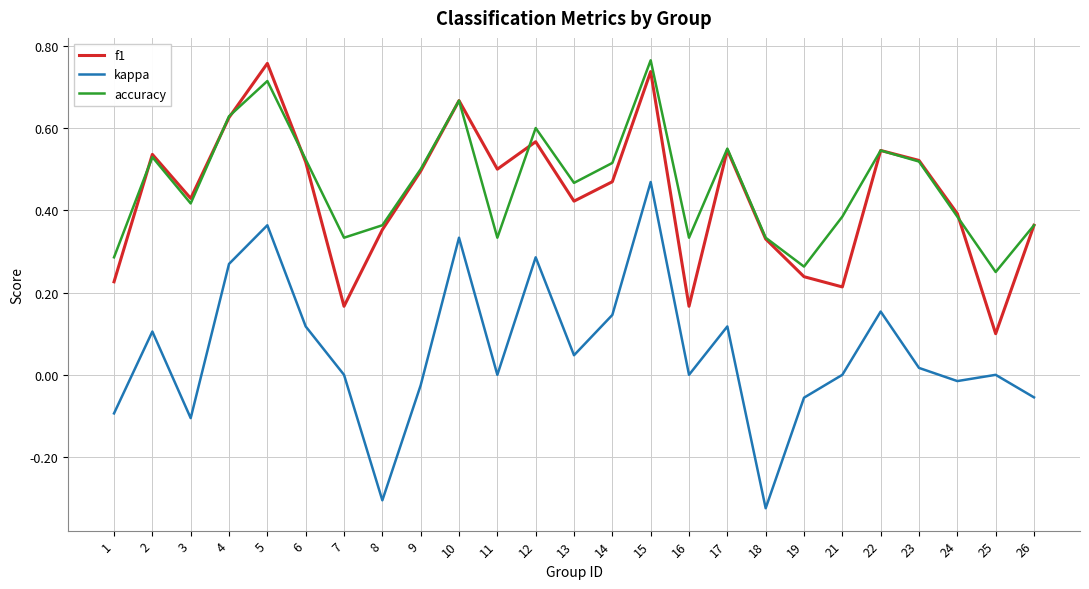

Which series has the largest range (max minus min)?

kappa